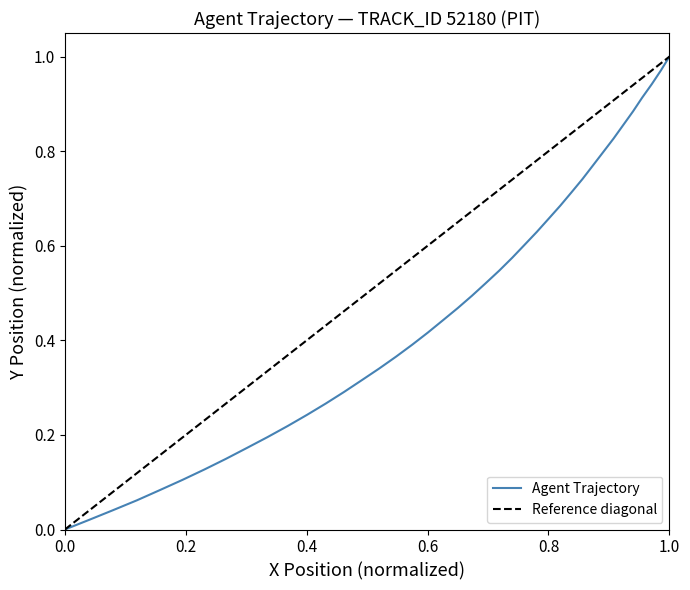

Count the number of values greater than 0.

39